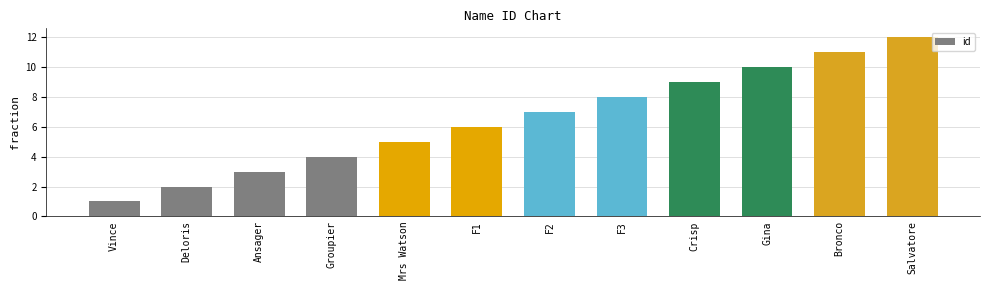

Which has a higher value, Crisp or Salvatore?

Salvatore